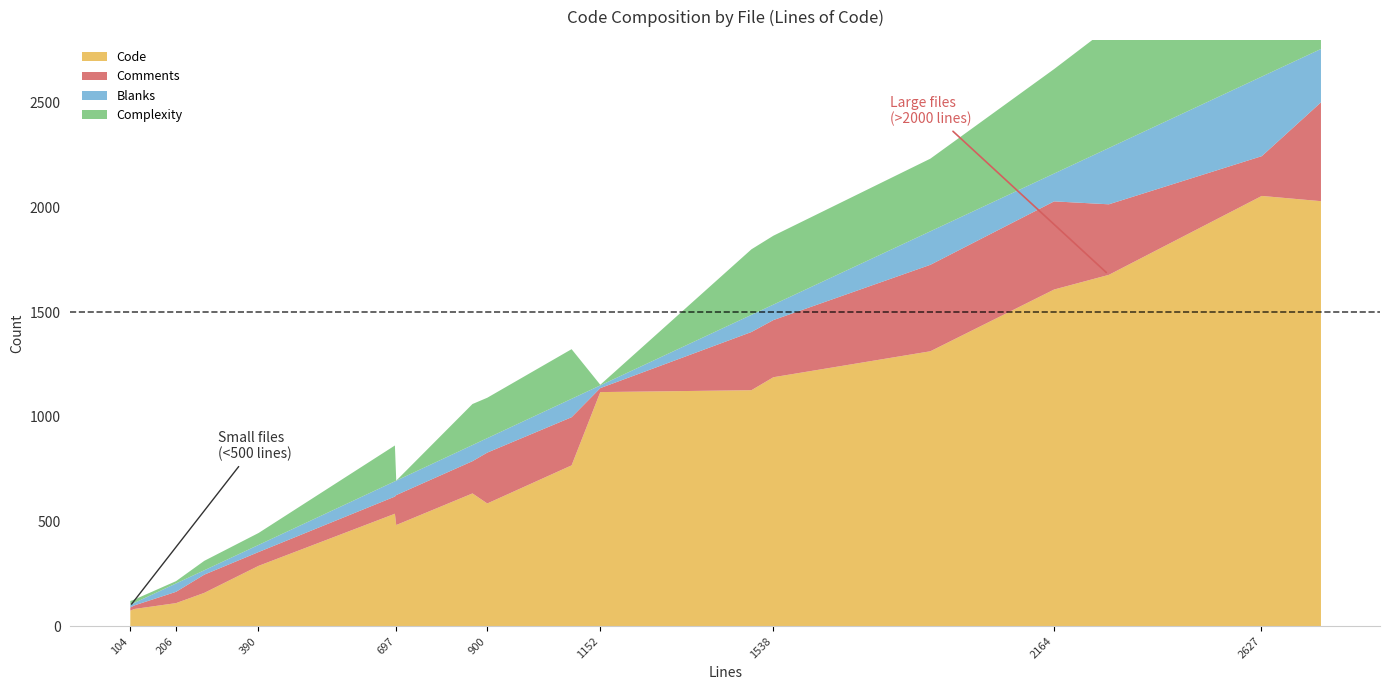

True or false: Blanks has a value of 21 at dn2entry.c.

True